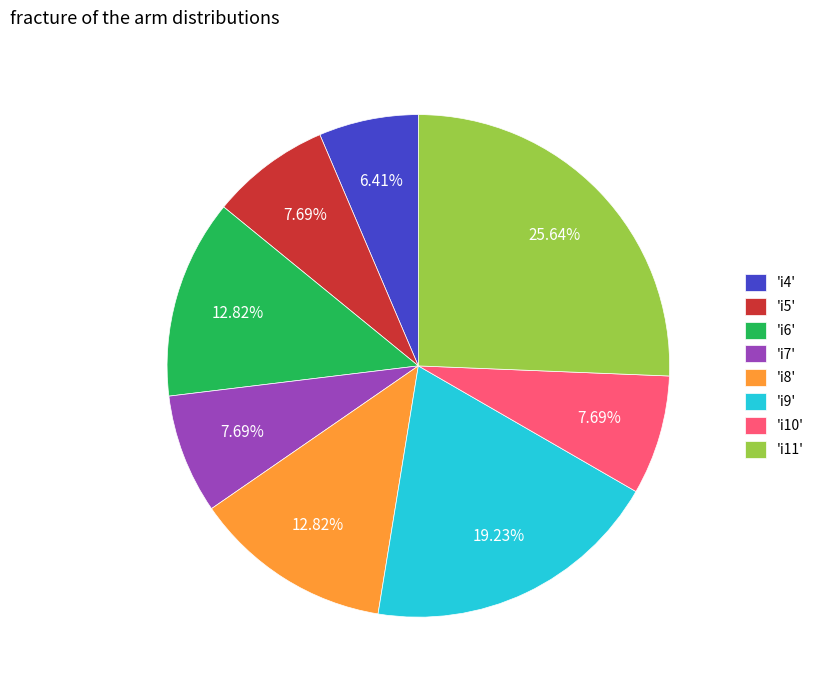

Which slice is the largest?

'i11'